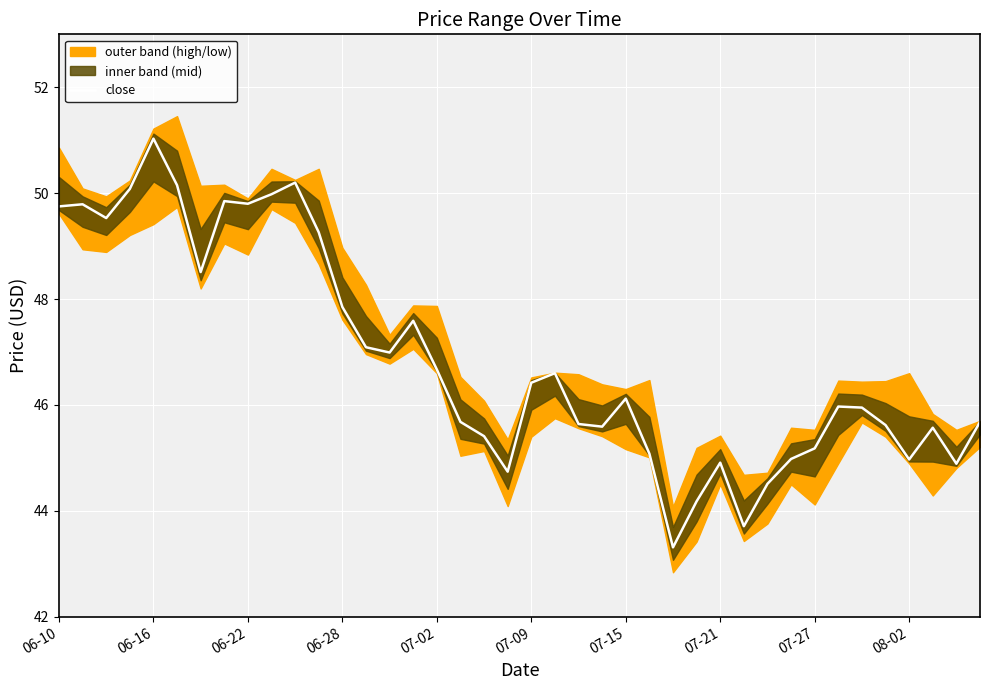

How many points are higher than both their immediate neighbors (excluding endpoints)?

10